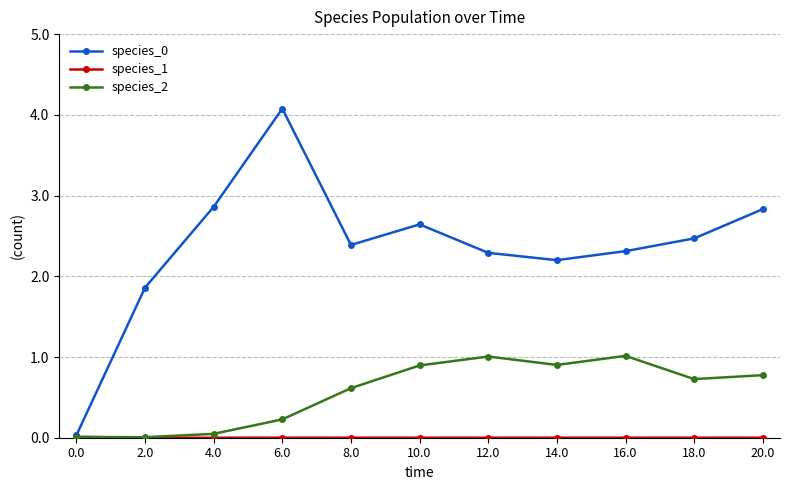

What position from the right is 16.0?

3